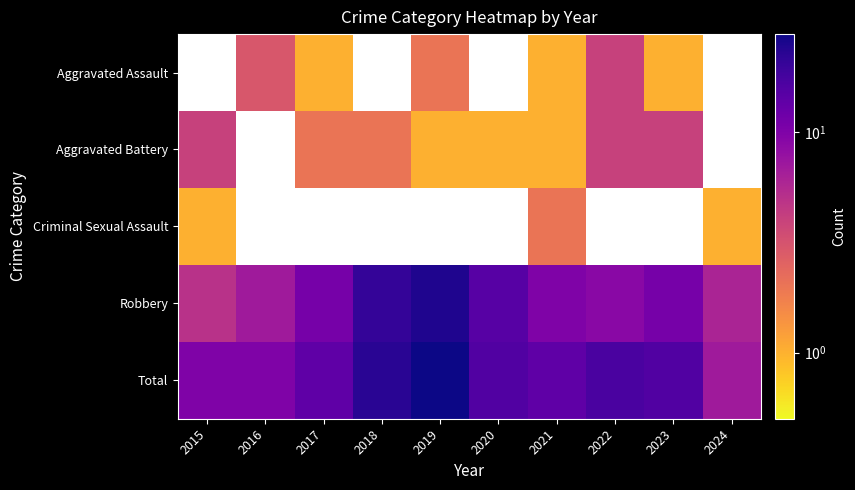

How many values in the Robbery series are below 11?

5